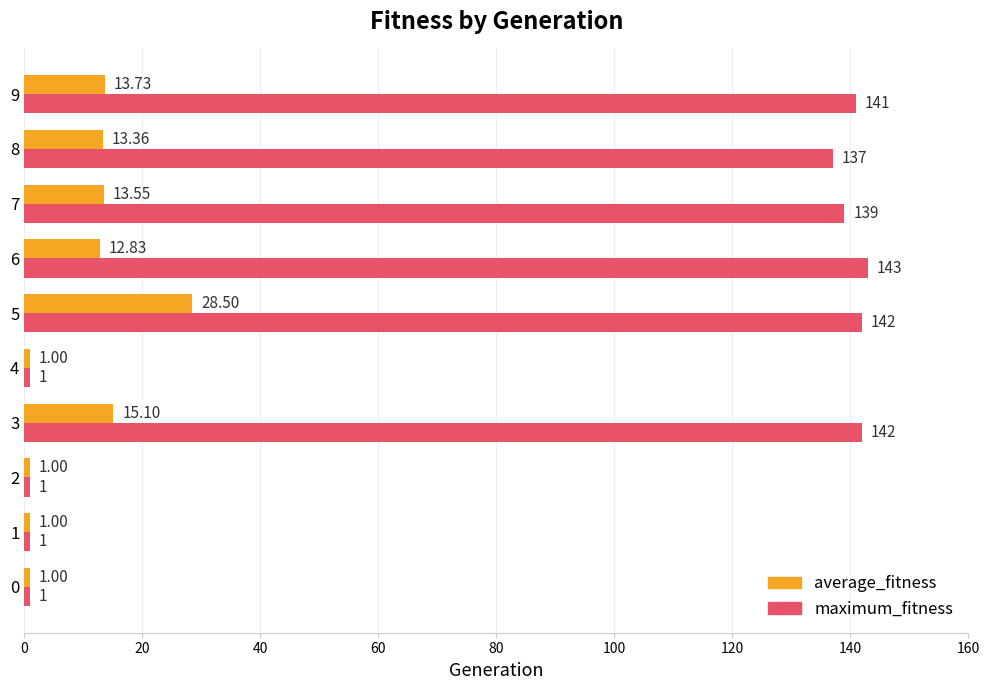

Which series changed the most between 0 and 6?

maximum_fitness